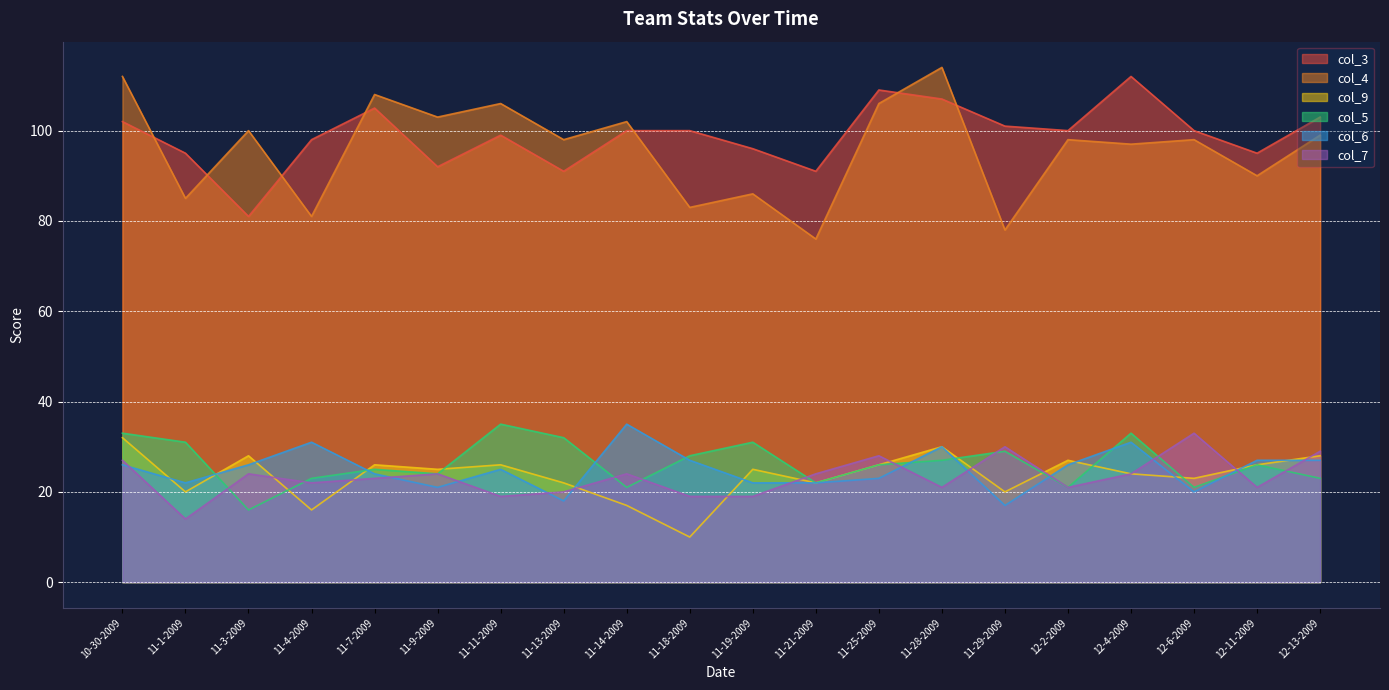

List the series in order of their peak value, highest first.

col_4, col_3, col_5, col_6, col_7, col_9